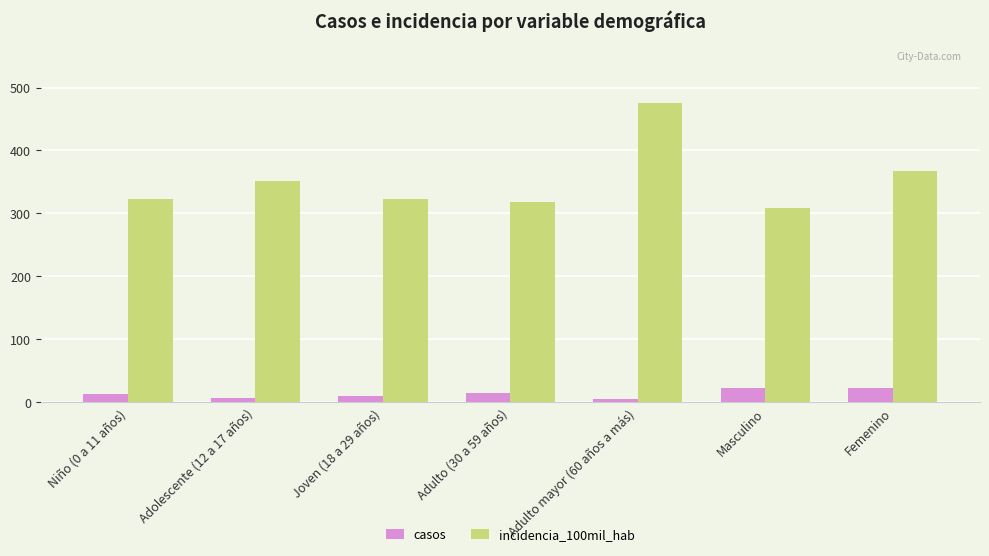

The incidencia_100mil_hab series shows 415.6 at Masculino. True or false?

False